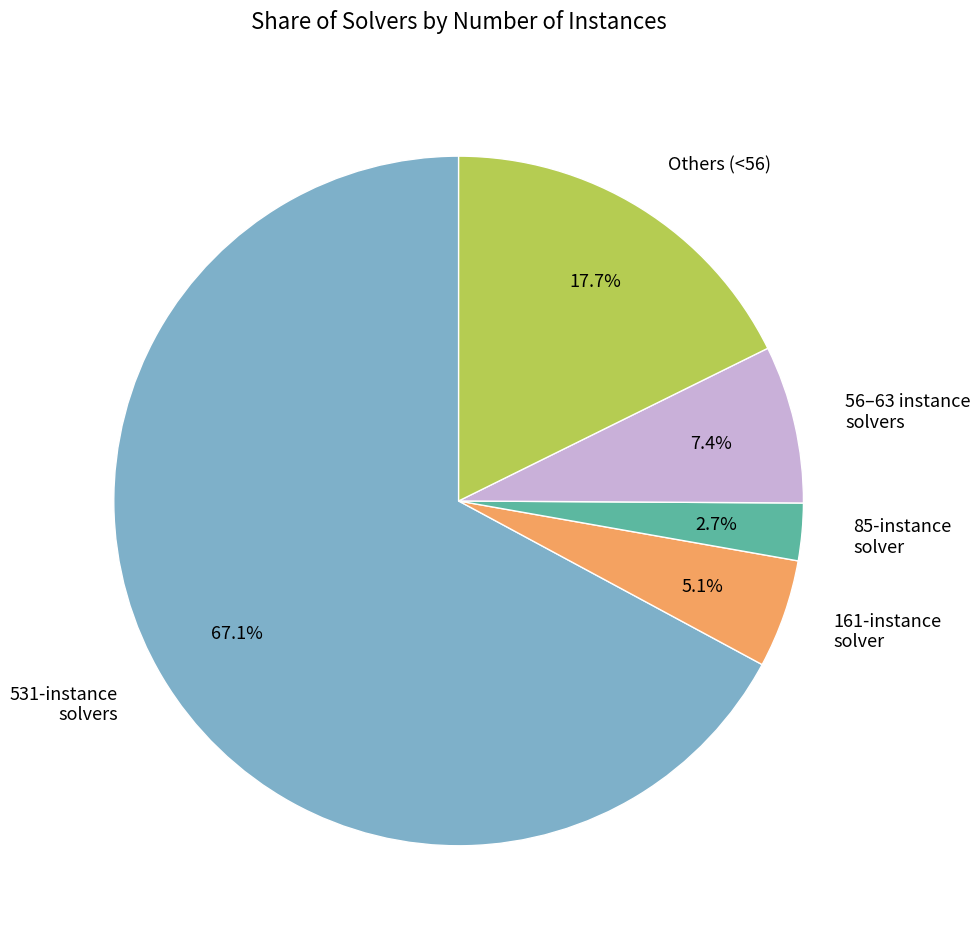

To the nearest percent, what is the average slice percentage?

20%